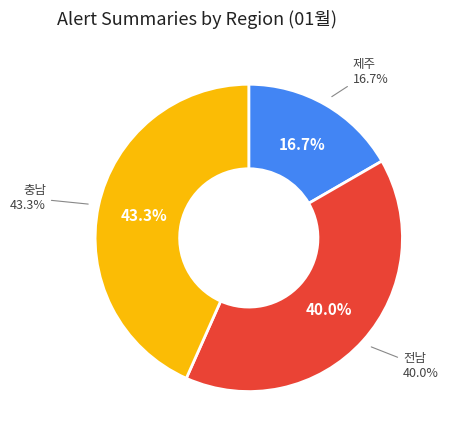

Between 전남 and 충남, which is larger?

충남